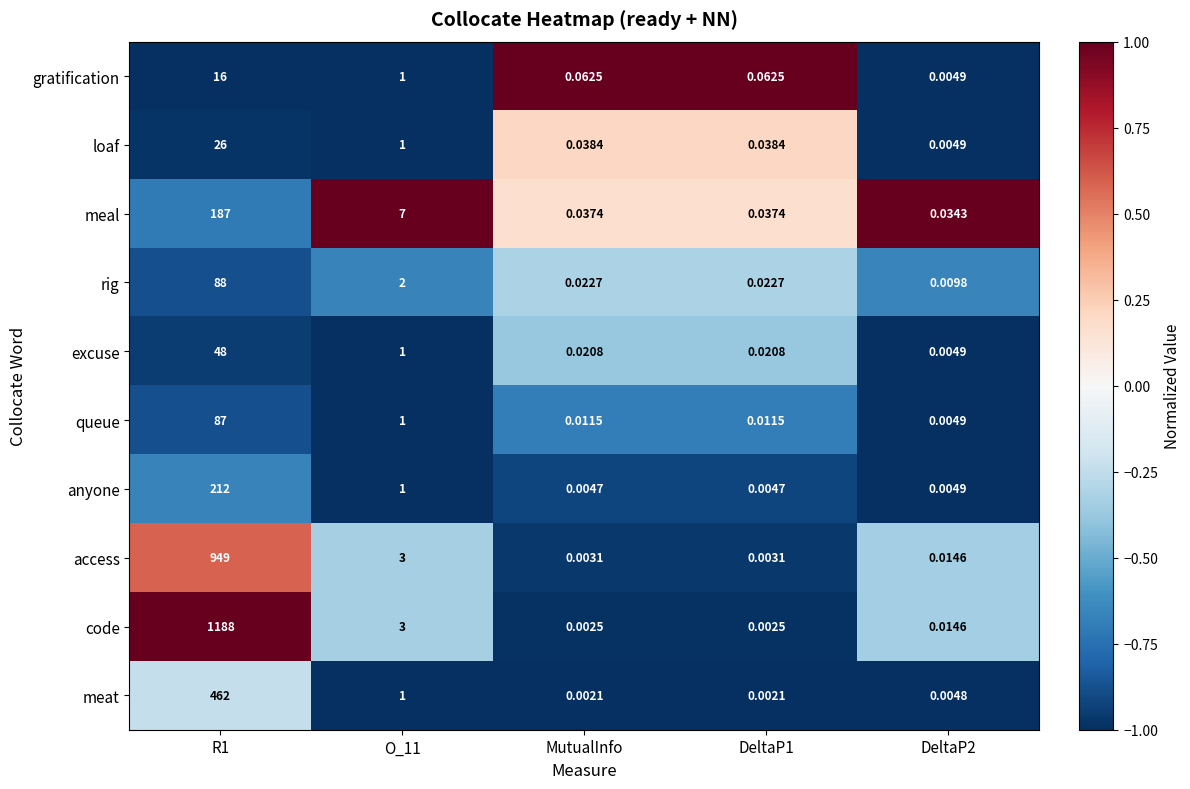

Count the number of data series in this chart.

10